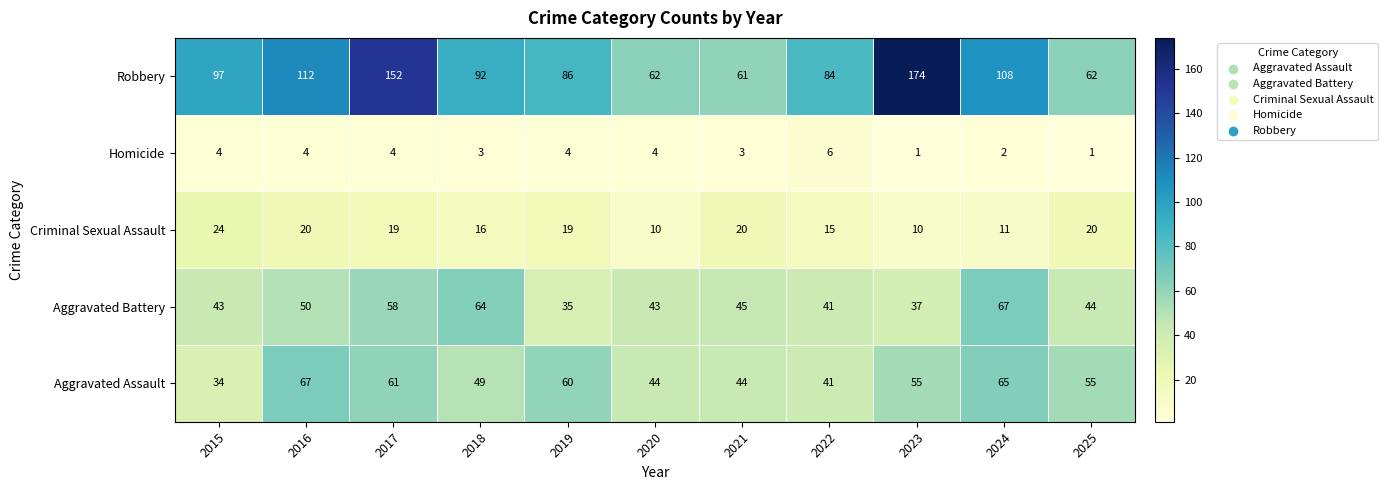

What value does the Criminal Sexual Assault series have at 2017, to the nearest 5?

20